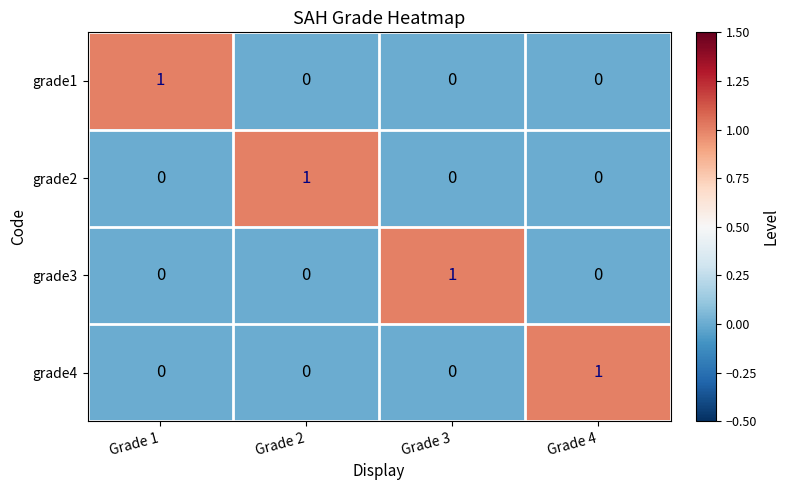

Is it true that grade2 equals -1 at Grade 1?

False